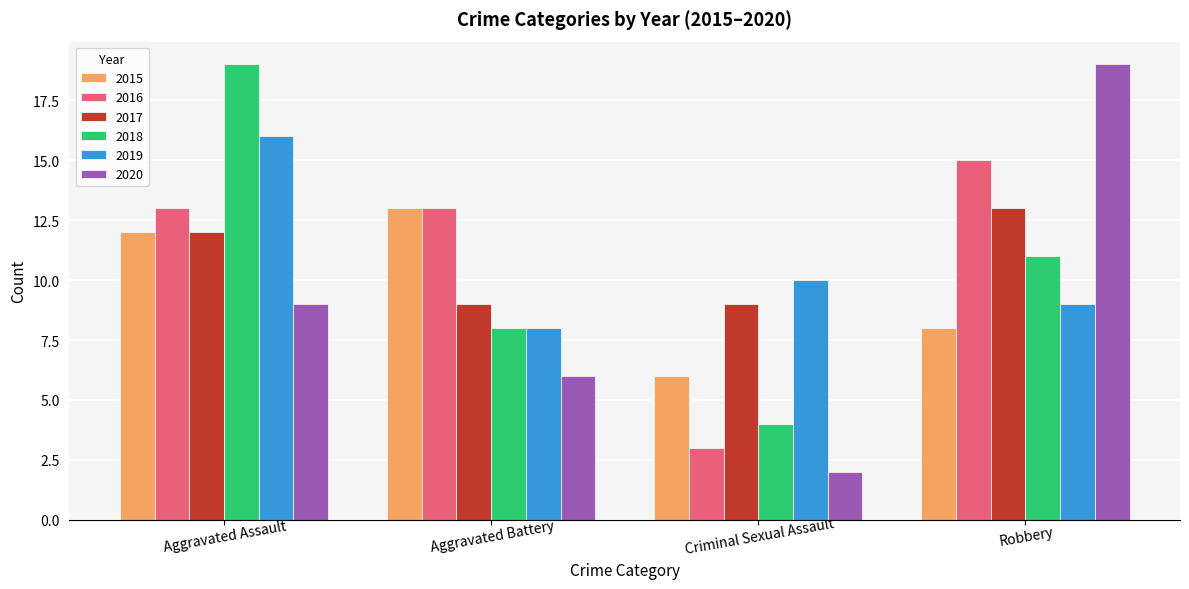

What is the spread (max minus min) of values at Aggravated Assault?

10